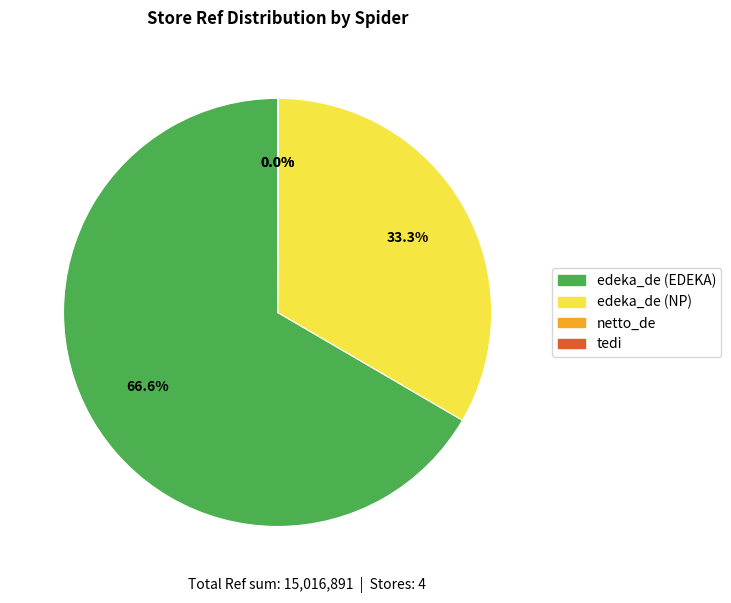

Is there any slice that represents more than half of the pie?

Yes